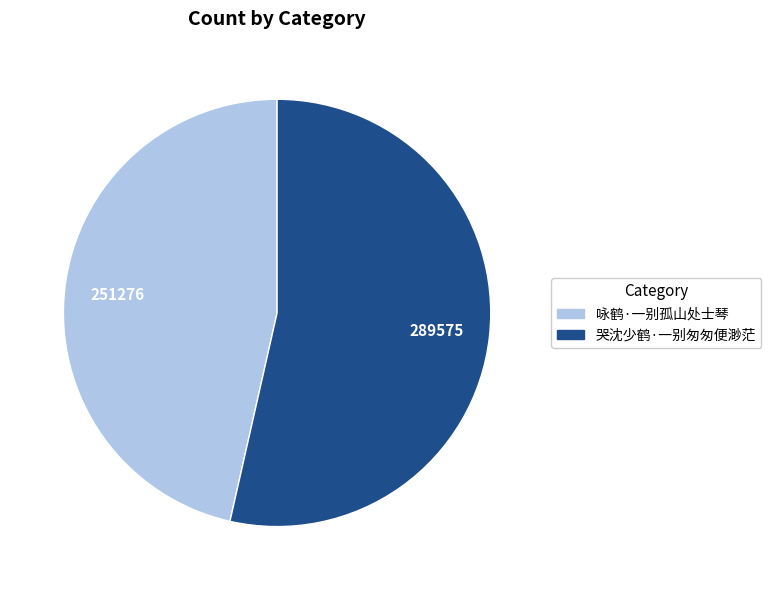

Is the sum of 咏鹤·一别孤山处士琴 and 哭沈少鹤·一别匆匆便渺茫 greater than half?

Yes